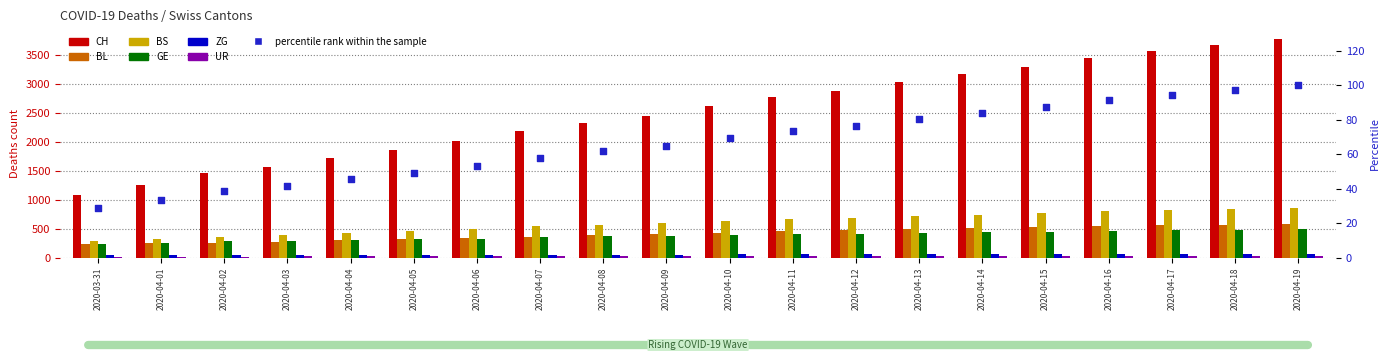

Which series has the widest spread of Y values?

CH